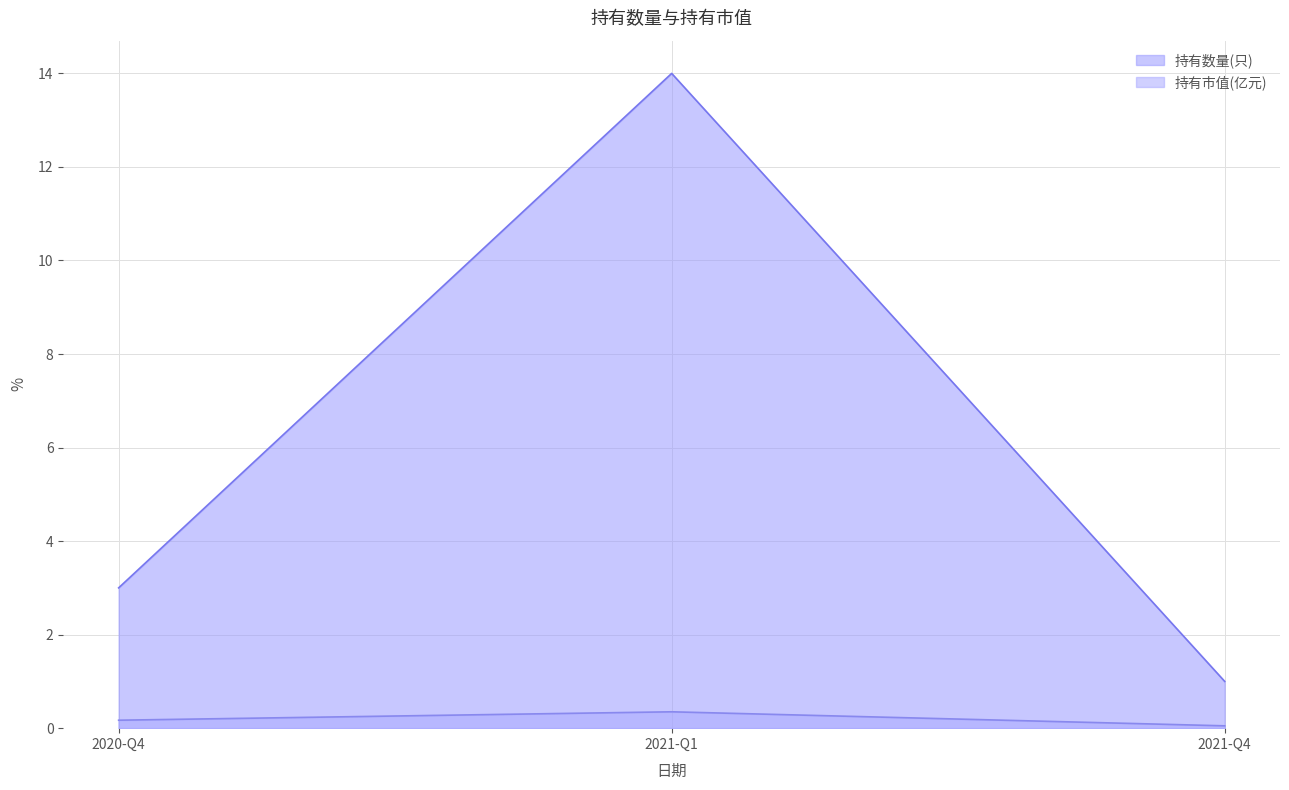

What position from the right is 2021-Q1?

2